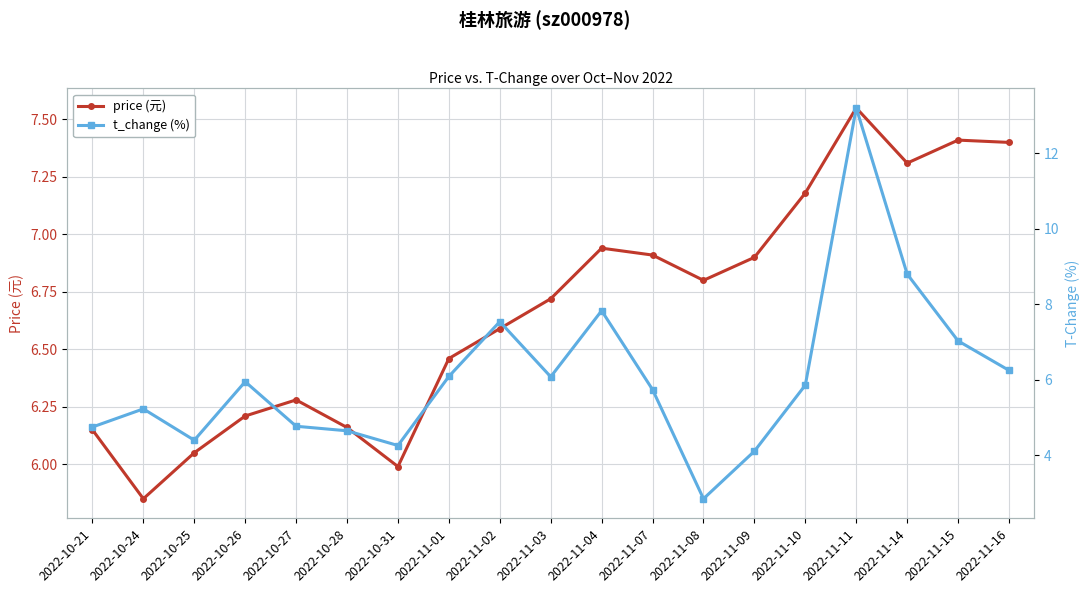

What is the sum of the t_change (%) values at 2022-11-10 and 2022-11-16?

12.1